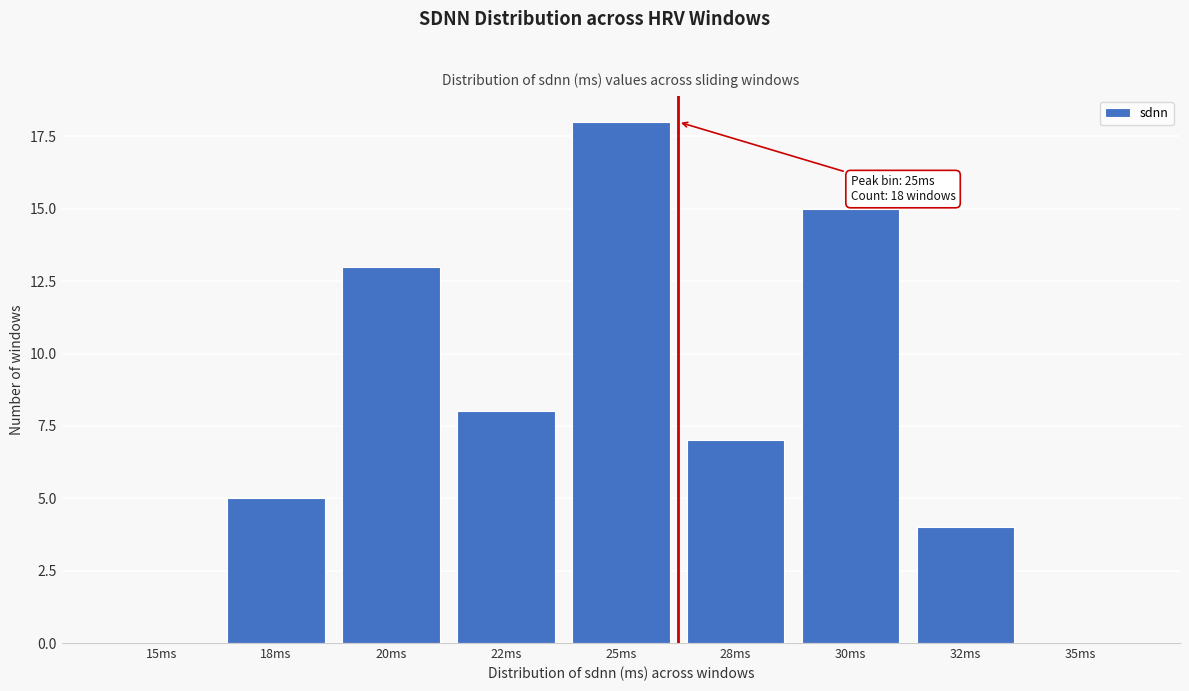

Reading right to left, list all the values displayed in this chart.

35ms=0	32ms=4	30ms=15	28ms=7	25ms=18	22ms=8	20ms=13	18ms=5	15ms=0